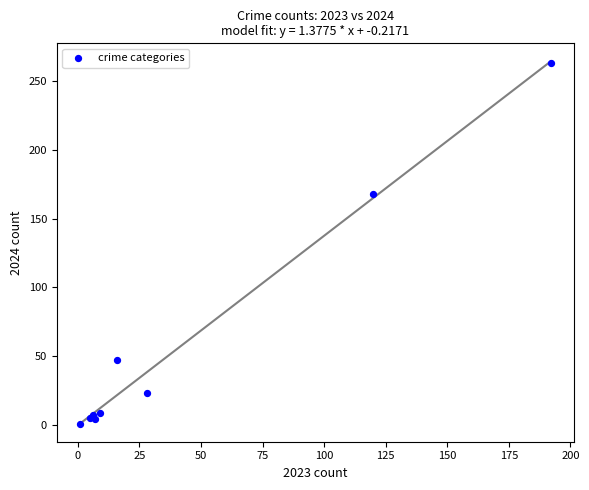

What Y value in the scatter plot is closest to 132?

168